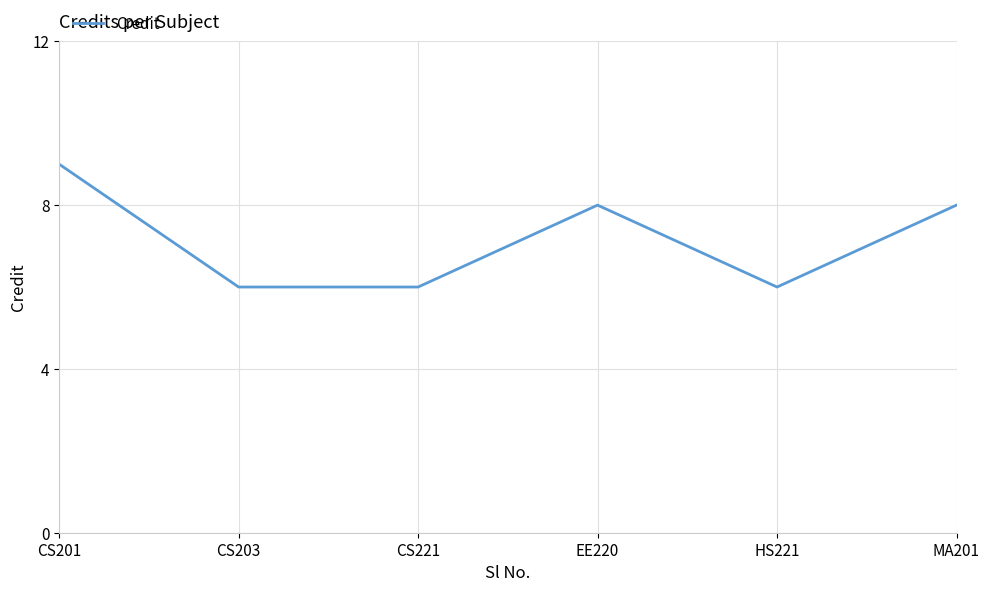

What position from the right is CS203?

5